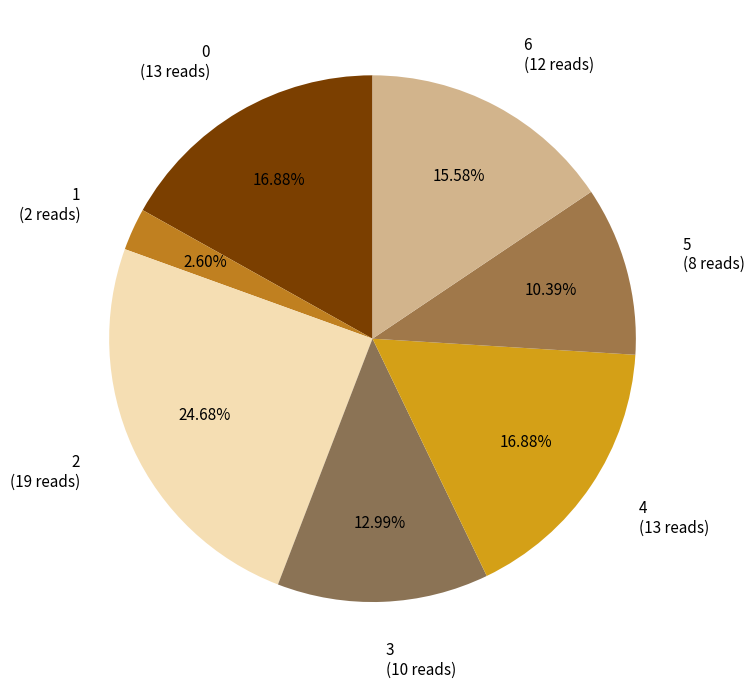

Which category has the biggest portion of the pie?

2